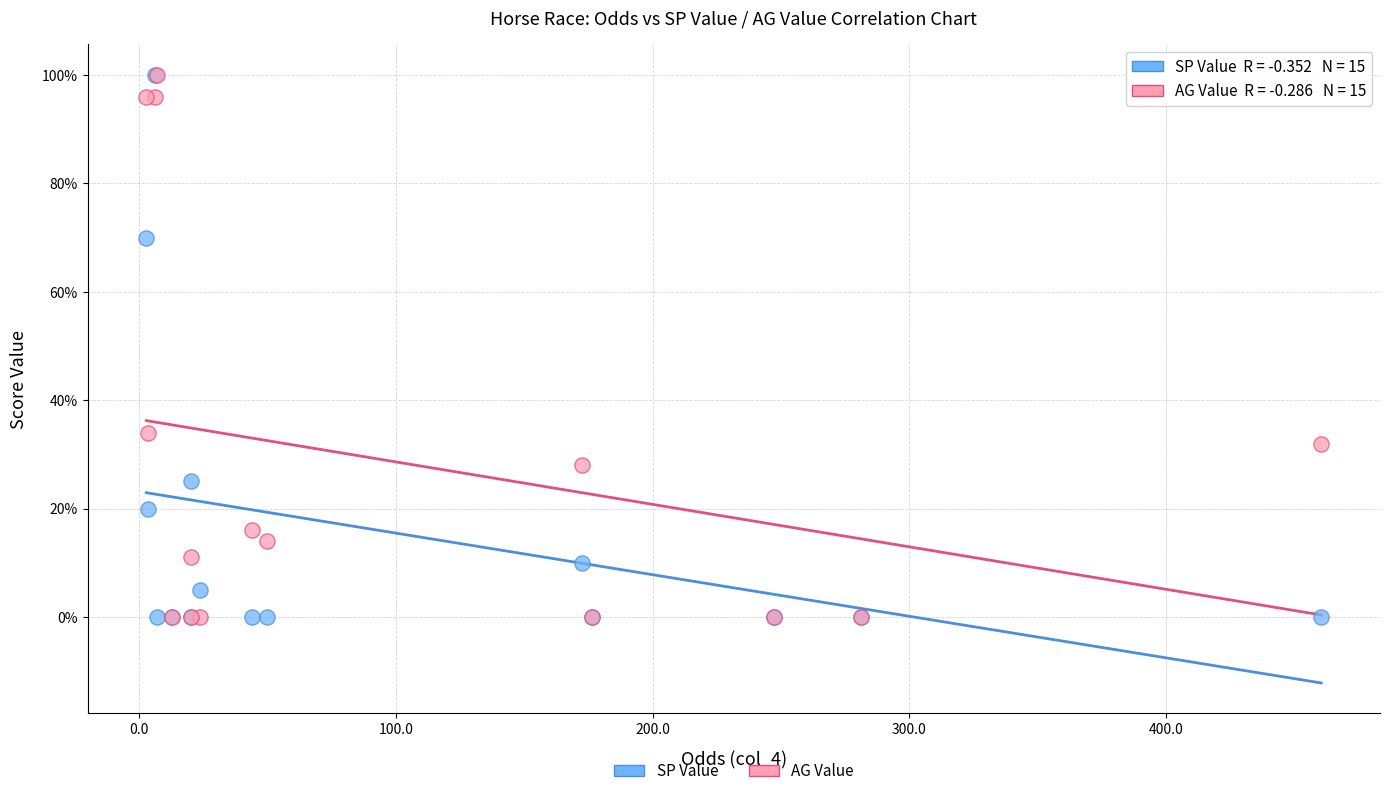

In the AG Value series, what Y value is closest to 50?

34